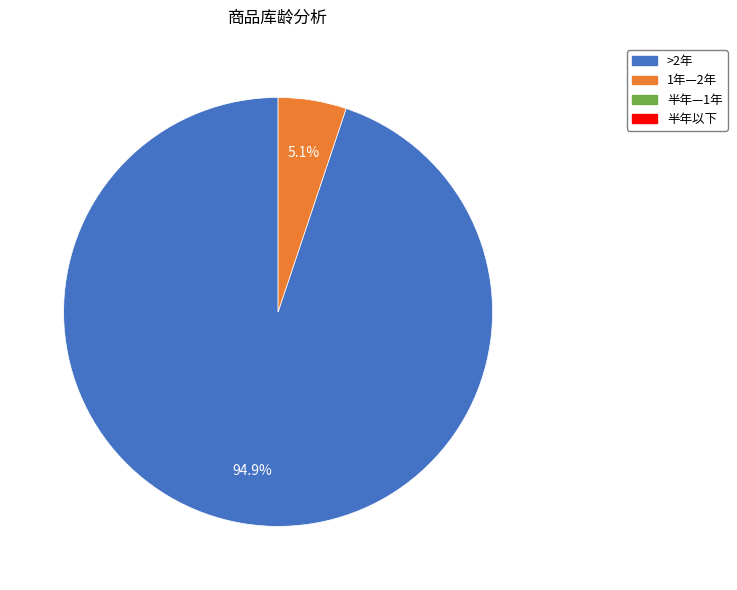

Does any single category account for the majority?

Yes